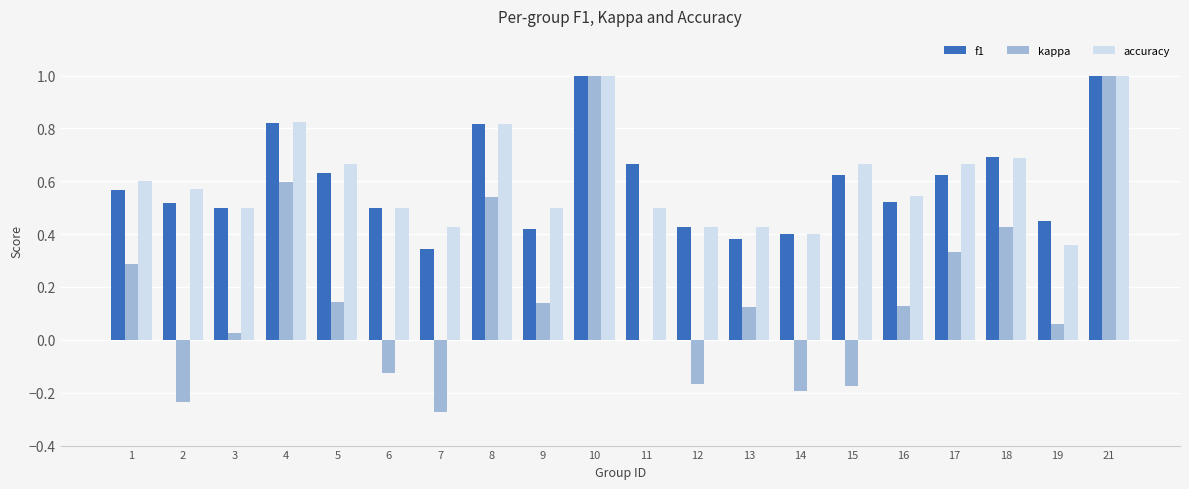

The accuracy series shows 0.4 at 13. True or false?

True